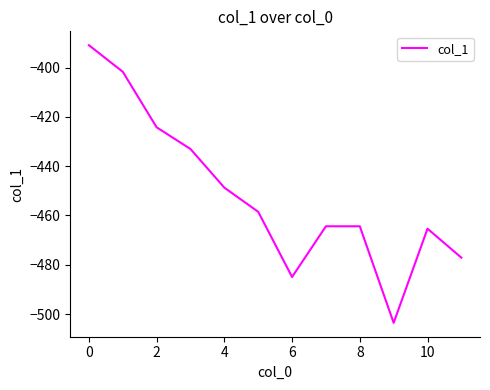

Reading left to right, what are all the values shown in this chart?

-390.9	-401.7	-424.2	-433.0	-448.7	-458.5	-484.9	-464.4	-464.4	-503.5	-465.4	-477.1